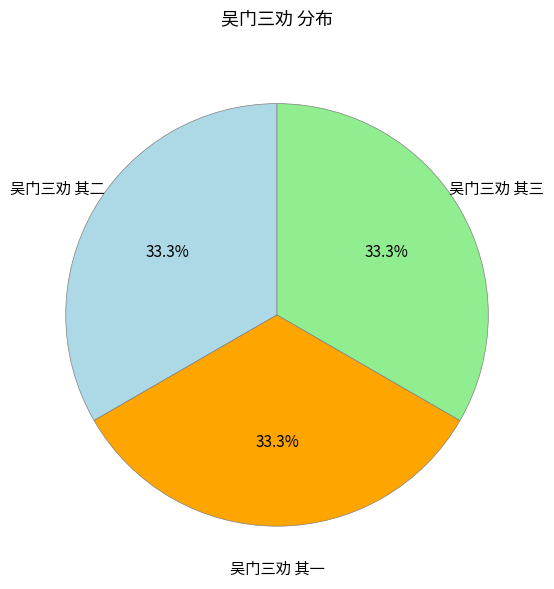

To the nearest percent, what portion does 吴门三劝 其二 represent?

33%